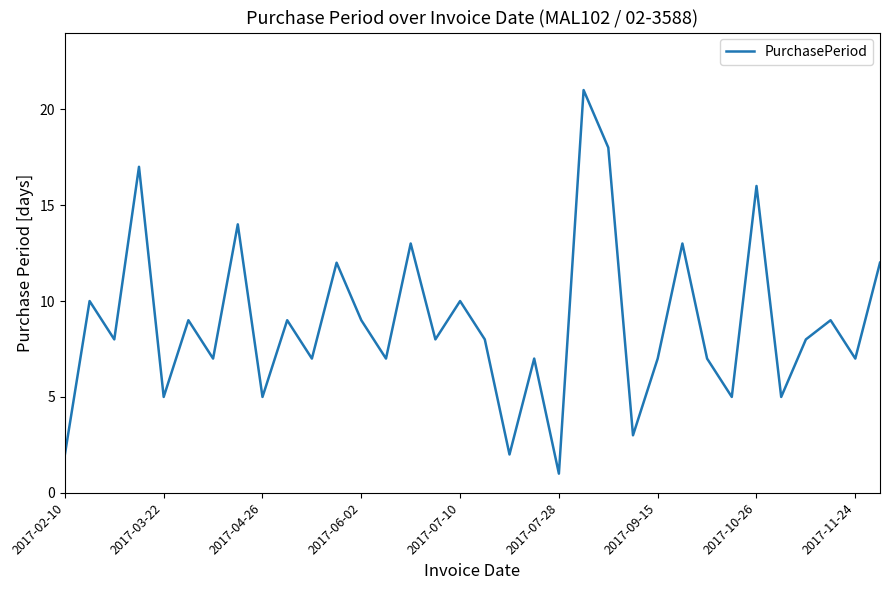

What is the maximum value shown in the chart?

21